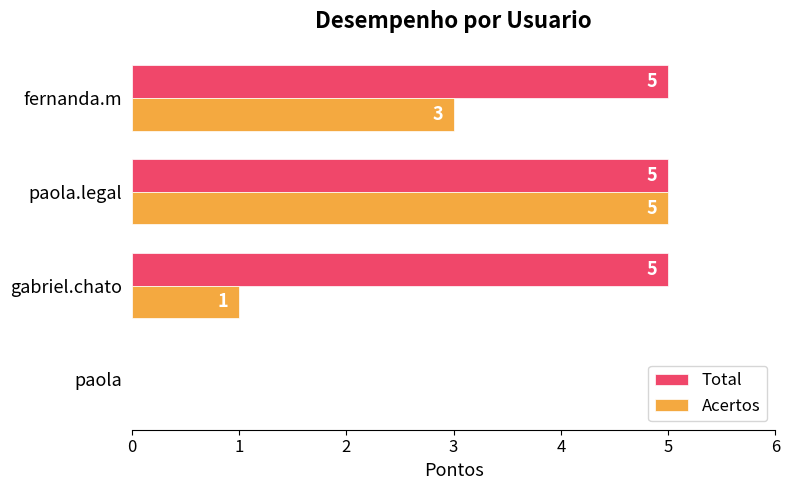

How many distinct data groups are displayed?

2